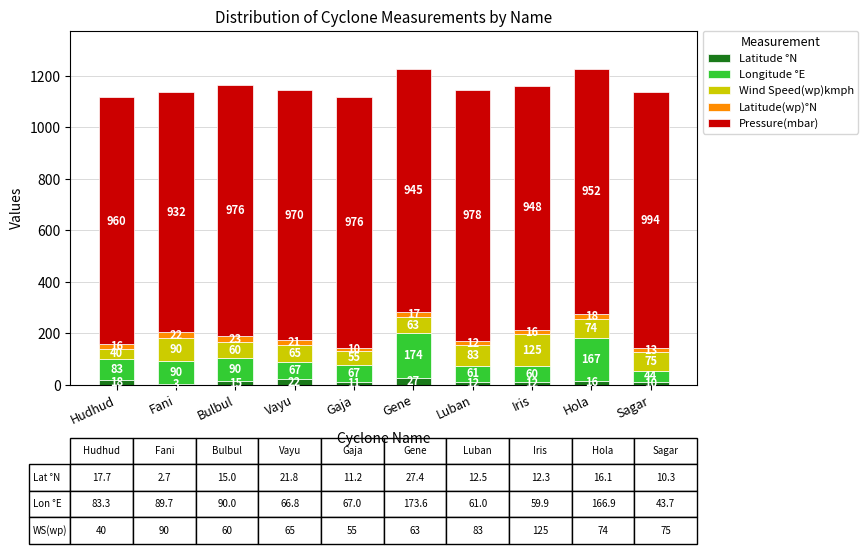

At which category is the sum across all series the highest?

Hola